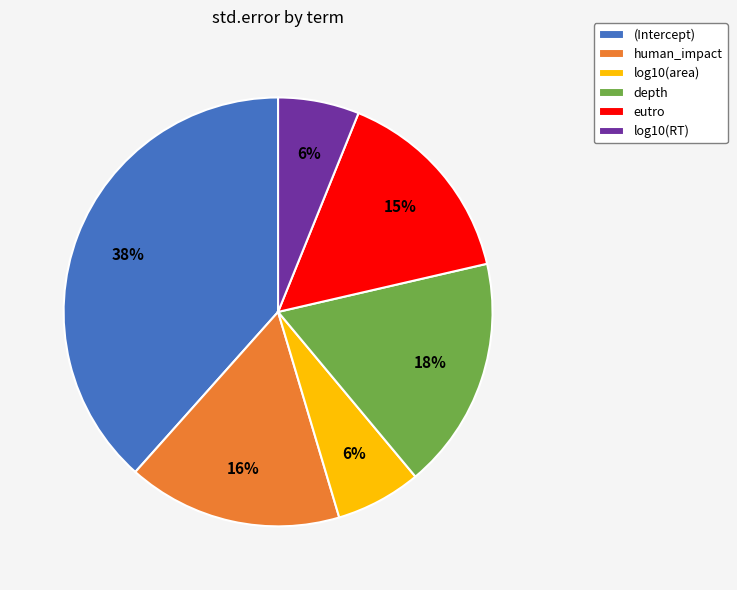

How many slices are in this pie chart?

6